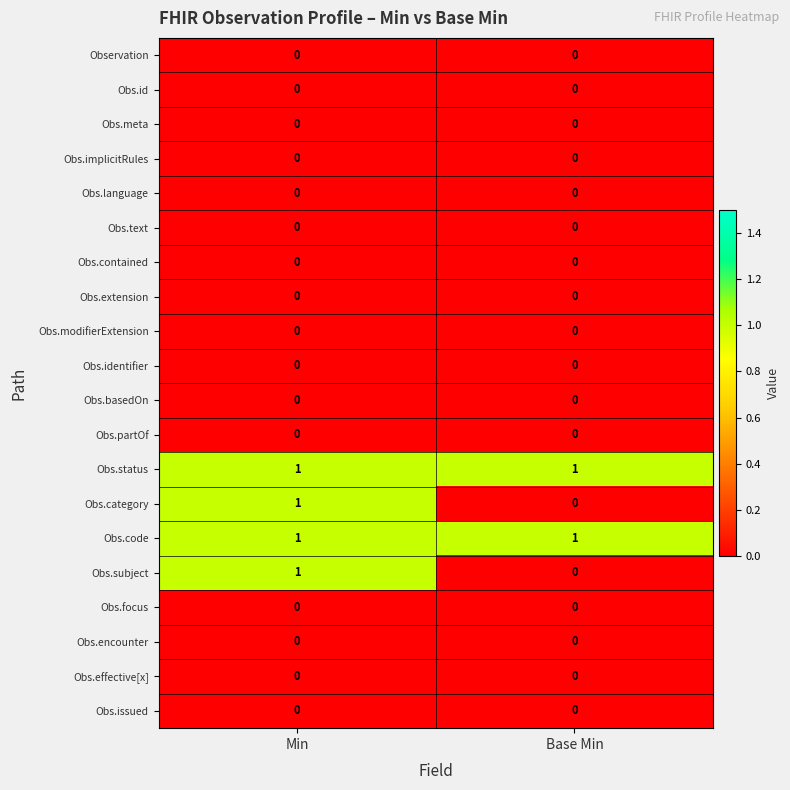

Is it true that Obs.contained equals 0 at Min?

True